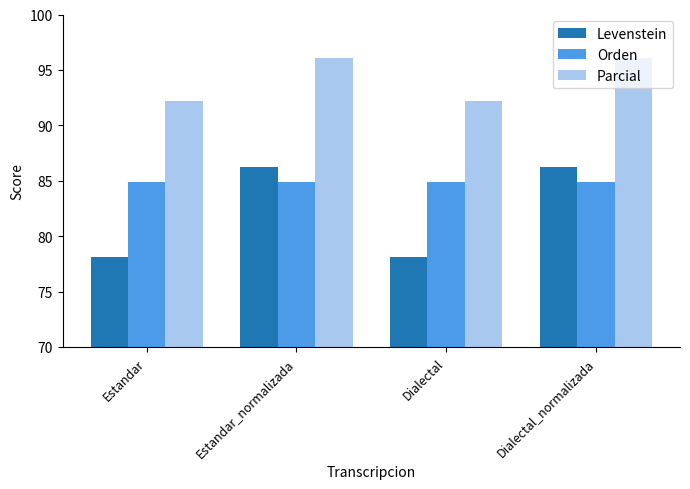

Rank the series at Estandar from lowest to highest value.

Levenstein, Orden, Parcial